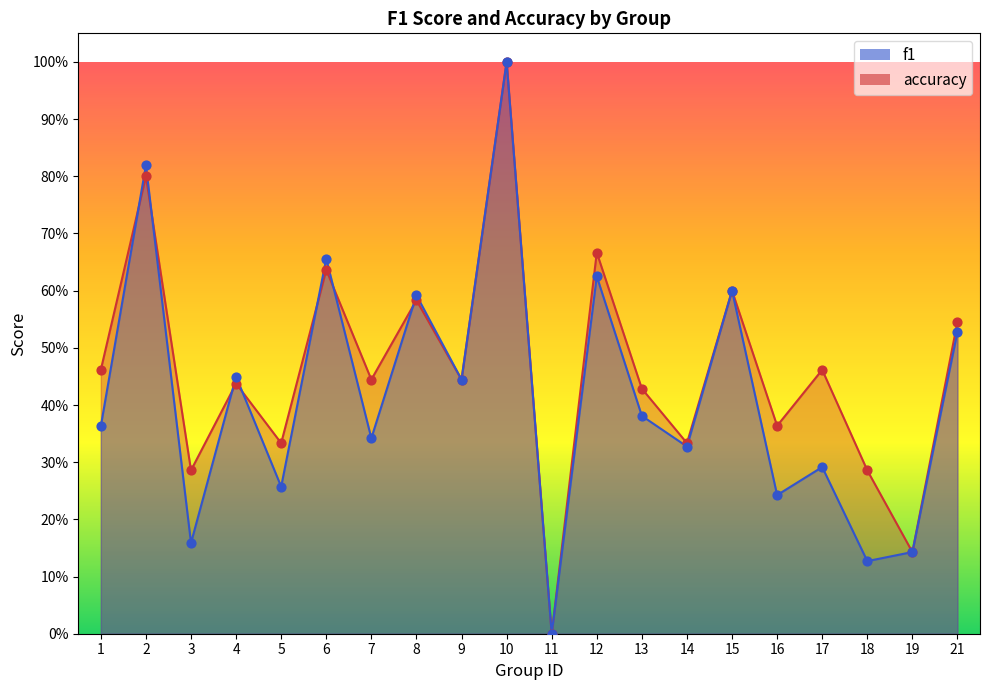

Is the value of accuracy at 1 greater than the value of f1 at 12?

No